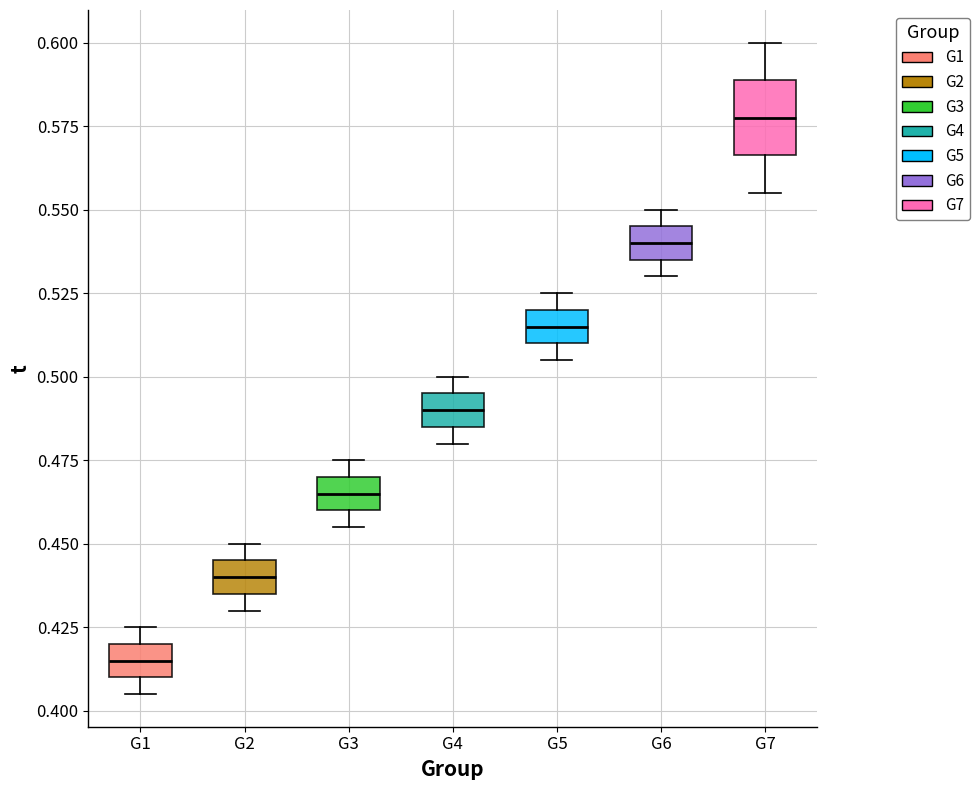

Reading left to right, read every box against the y-axis: the position of its median line, the range the box covers, and the ends of its whiskers. The values are not printed on the chart, so give them approximately, as read against the axis.

G1: median 0.415, box 0.410 to 0.420, whiskers 0.405 to 0.425
G2: median 0.440, box 0.435 to 0.445, whiskers 0.430 to 0.450
G3: median 0.465, box 0.460 to 0.470, whiskers 0.455 to 0.475
G4: median 0.490, box 0.485 to 0.495, whiskers 0.480 to 0.500
G5: median 0.515, box 0.510 to 0.520, whiskers 0.505 to 0.525
G6: median 0.540, box 0.535 to 0.545, whiskers 0.530 to 0.550
G7: median 0.575, box 0.565 to 0.590, whiskers 0.555 to 0.600